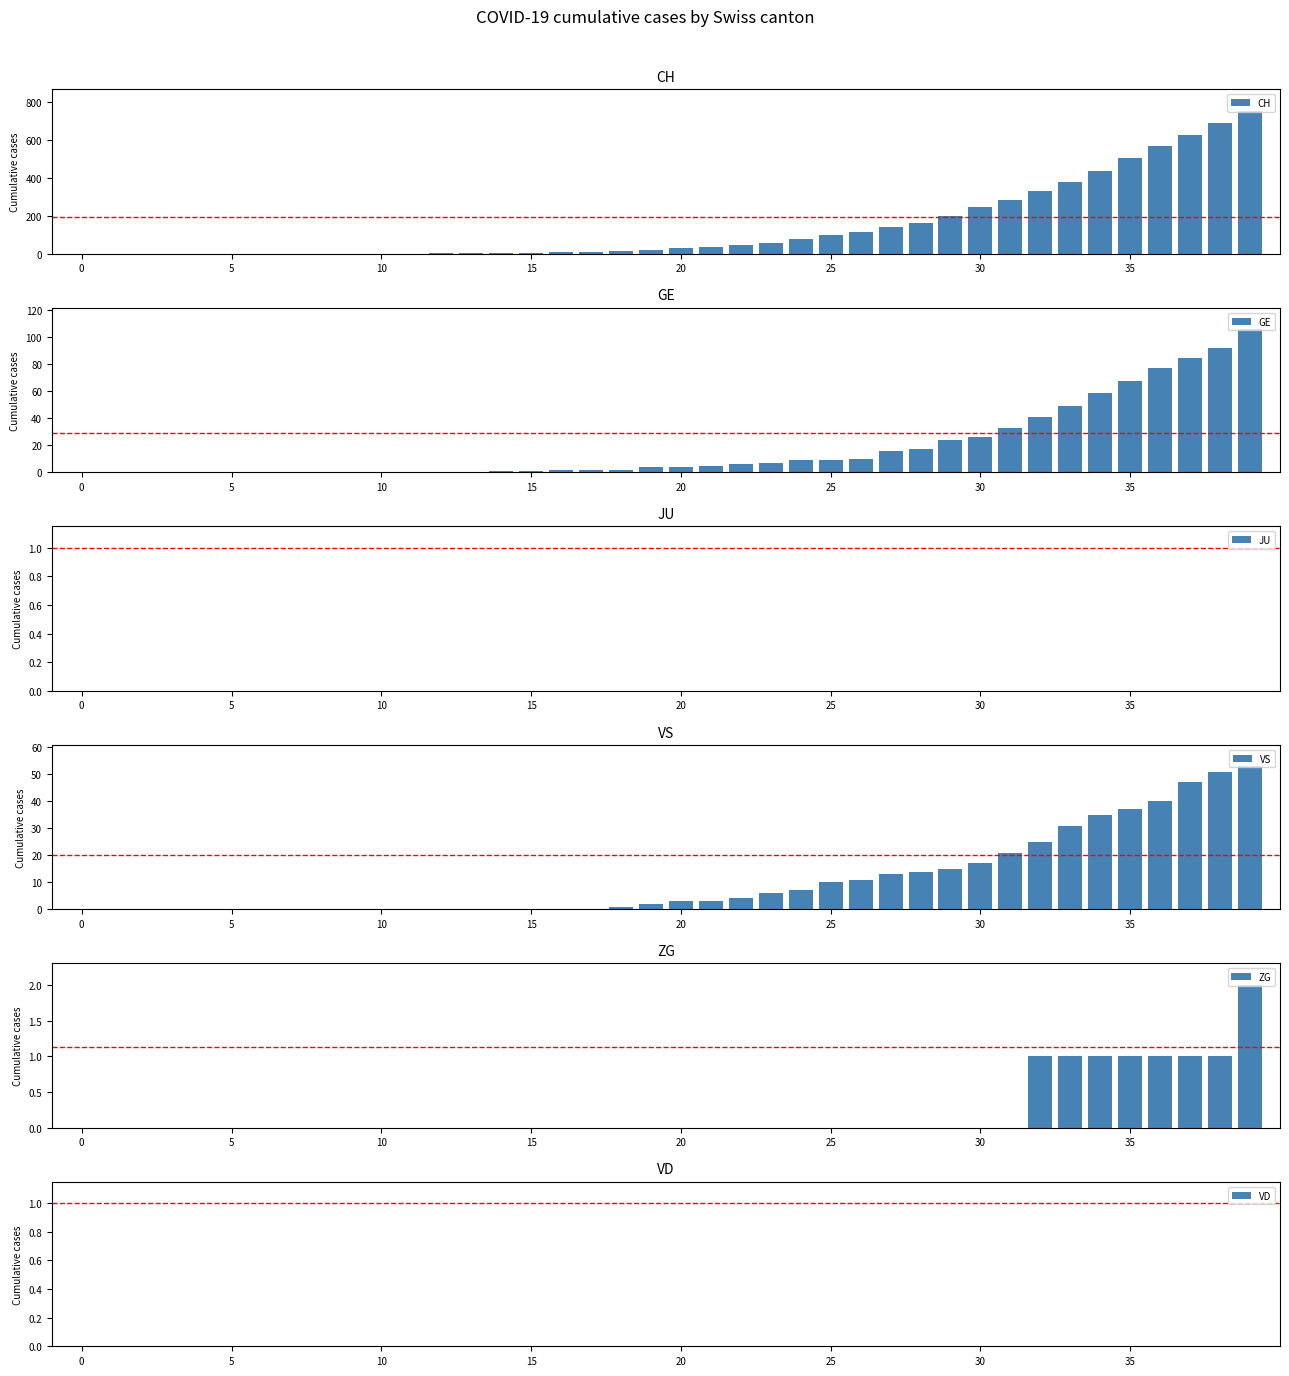

How many categories are shown in the chart?

40